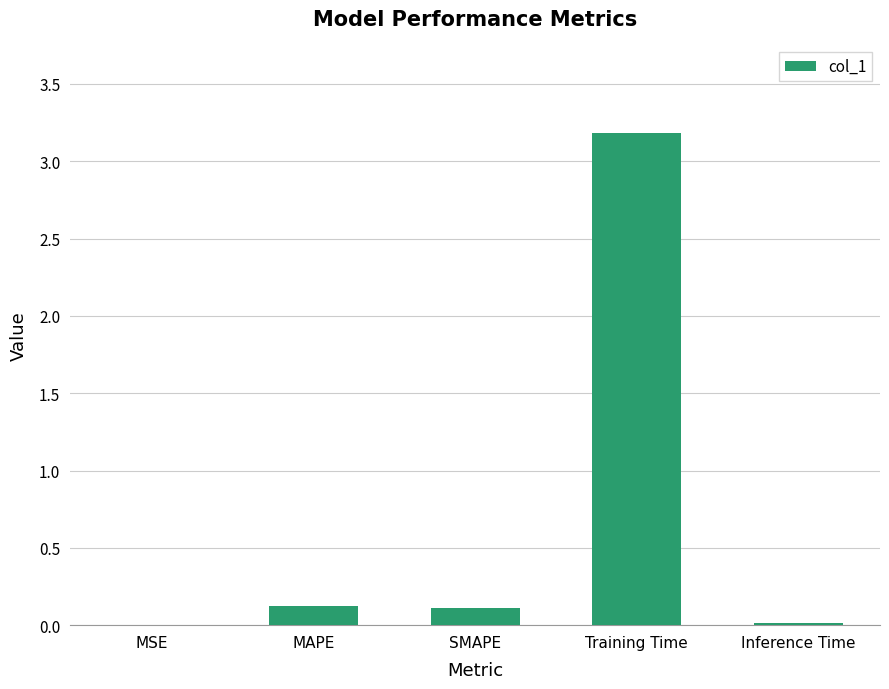

What is the change in value from SMAPE to Training Time?

+3.1